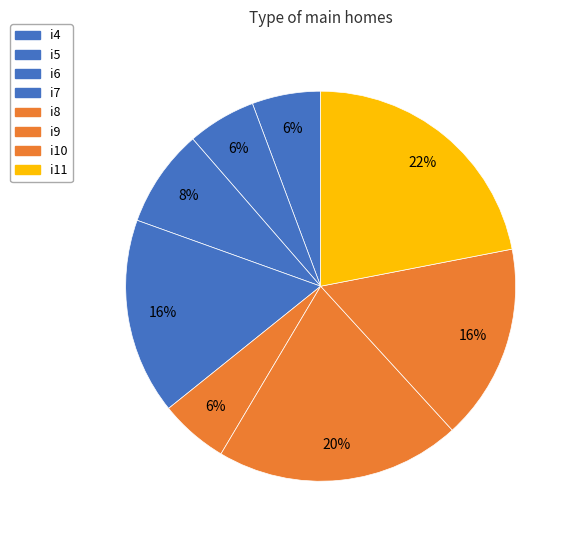

What percentage is the i11 slice, to the nearest percent?

22%